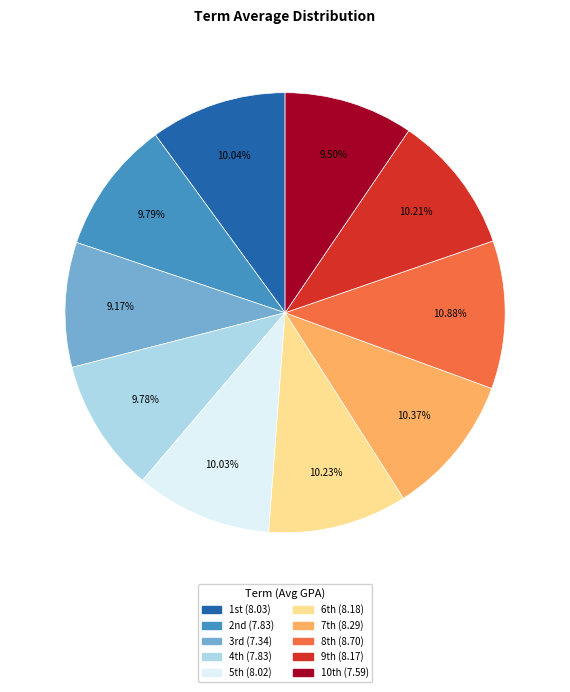

To the nearest percent, what is the average slice percentage?

10%